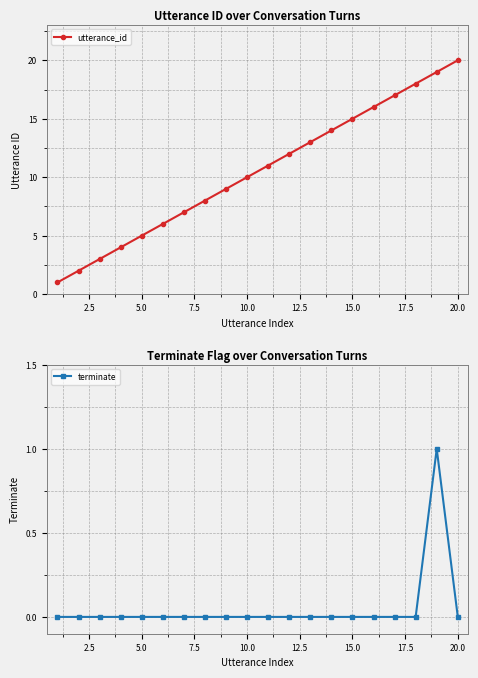

What is the value of the utterance_id point at the 2nd from the left?

2